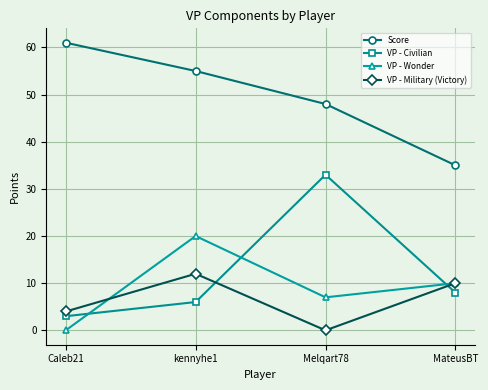

What position from the right is Melqart78?

2